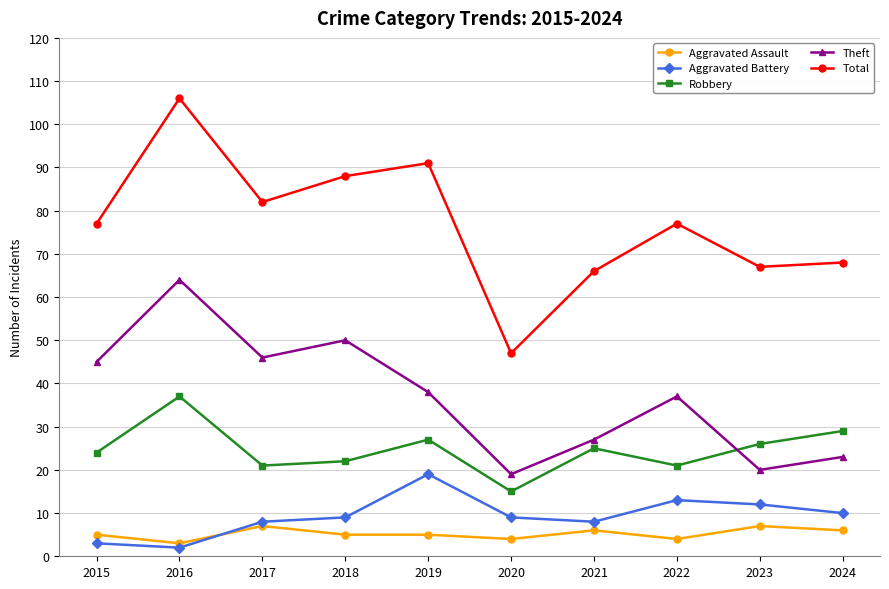

Where is the first local maximum for Theft?

2016